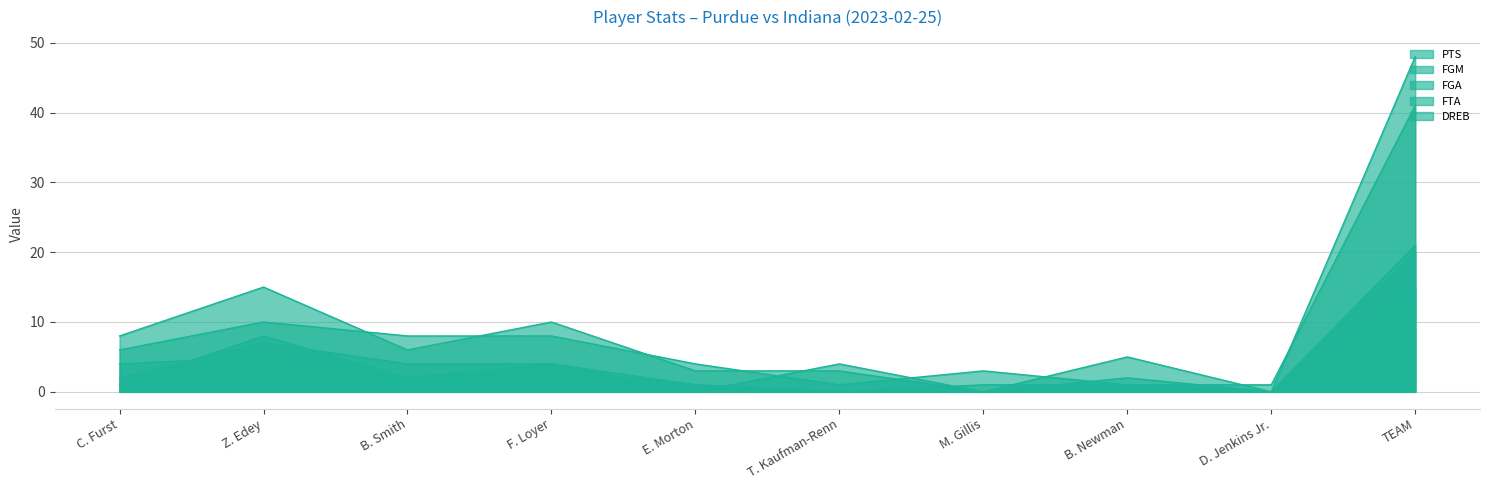

Is it true that DREB equals 4 at B. Smith?

True